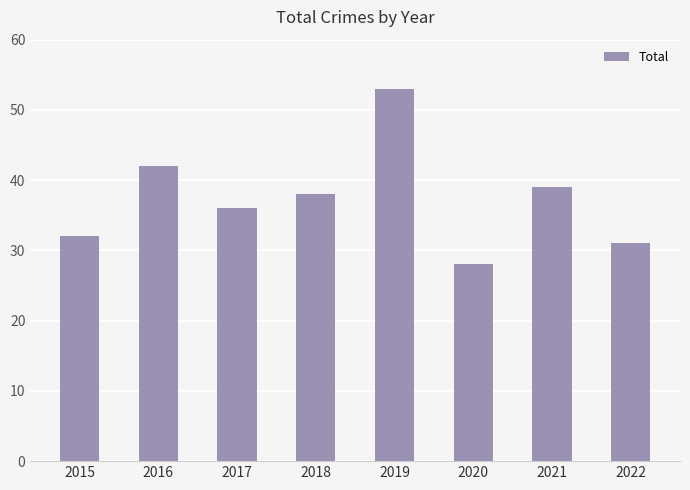

What is the value of the 5th bar from the left?

53